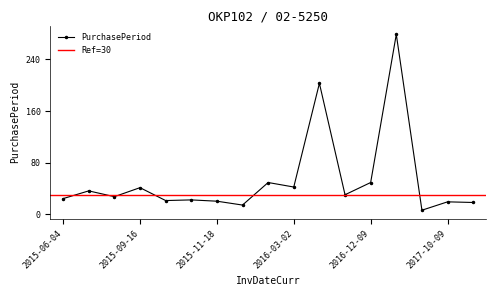

Where is the data nearest to the value 142?

2016-09-21